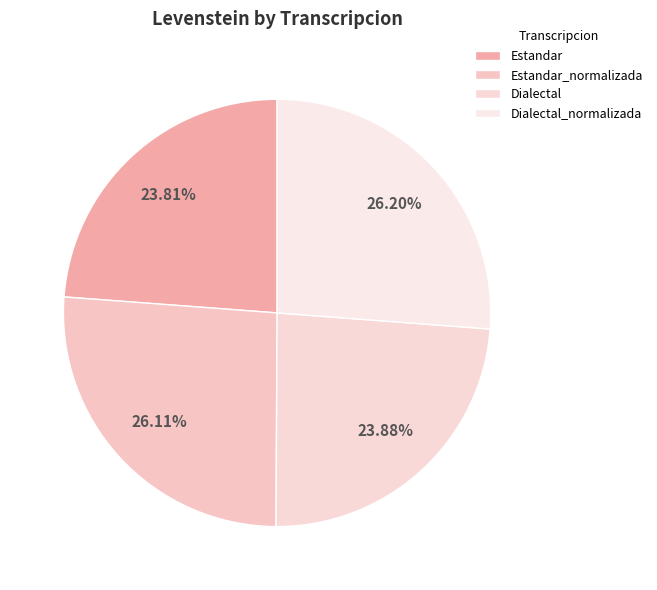

Approximately how many times larger is the value at Estandar_normalizada compared to Dialectal_normalizada?

1.0